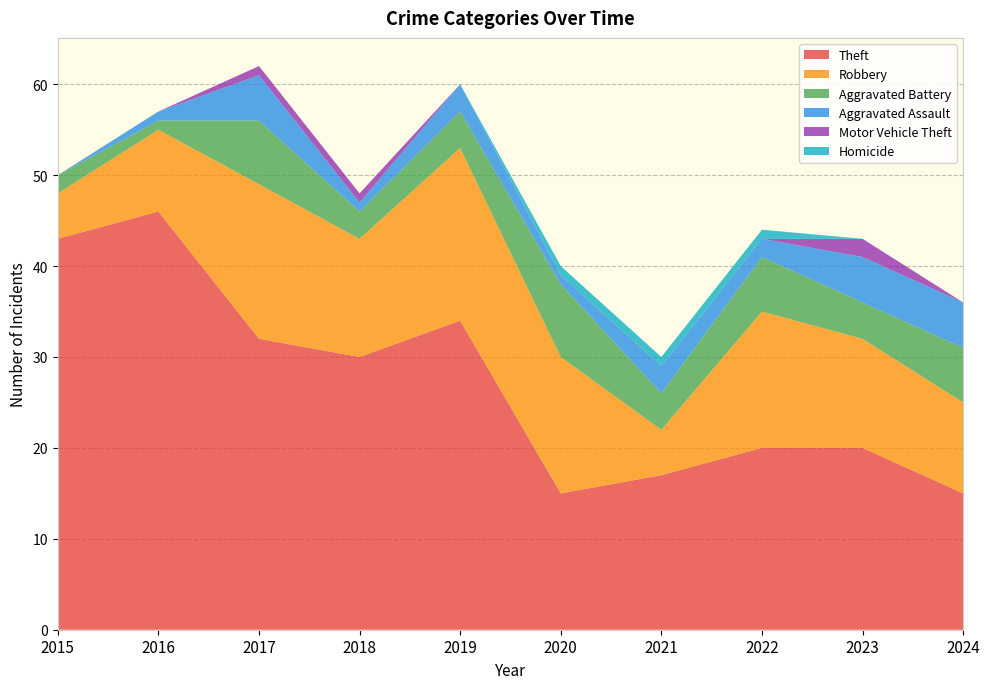

Reading left to right, what are all the values shown in this chart?

Theft: 43	46	32	30	34	15	17	20	20	15
Robbery: 5	9	17	13	19	15	5	15	12	10
Aggravated Battery: 2	1	7	3	4	8	4	6	4	6
Aggravated Assault: 0	1	5	1	3	1	3	2	5	5
Motor Vehicle Theft: 0	0	1	1	0	0	0	0	2	0
Homicide: 0	0	0	0	0	1	1	1	0	0